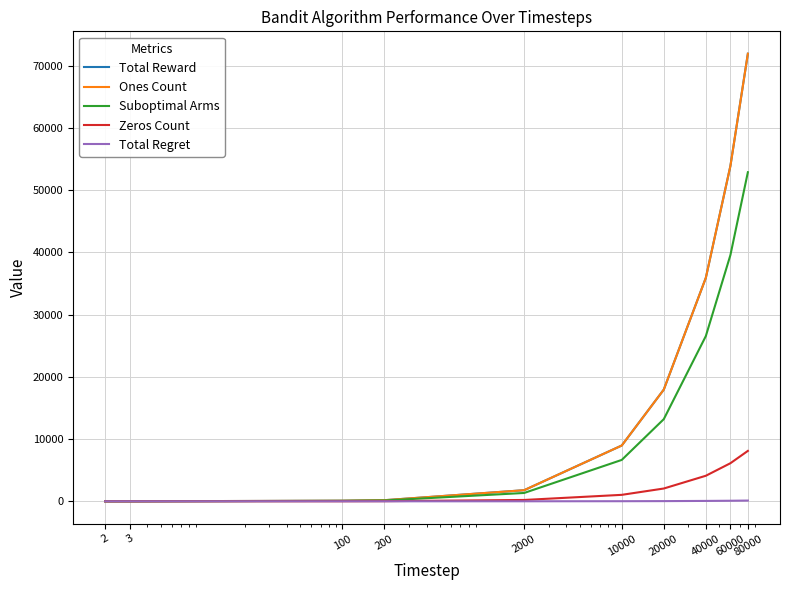

At which label does Ones Count reach its peak?

80000